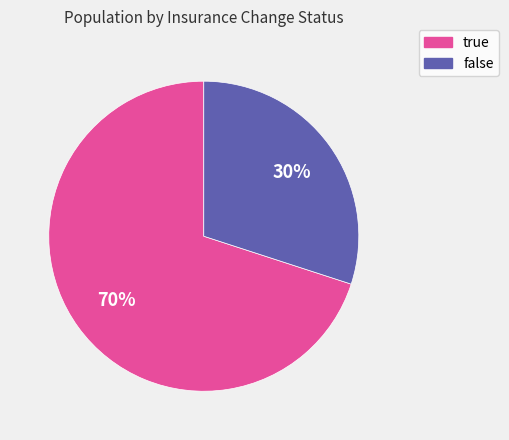

What percentage is the false slice, to the nearest percent?

30%